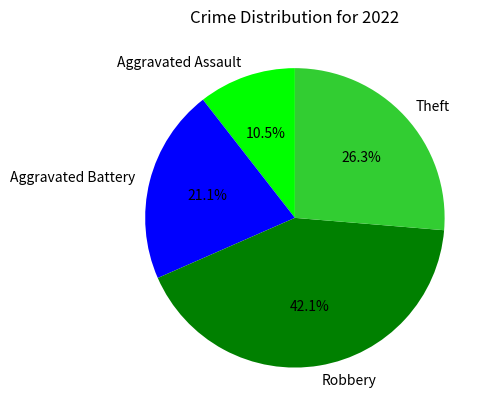

What percentage is the Aggravated Battery slice, to the nearest percent?

21%